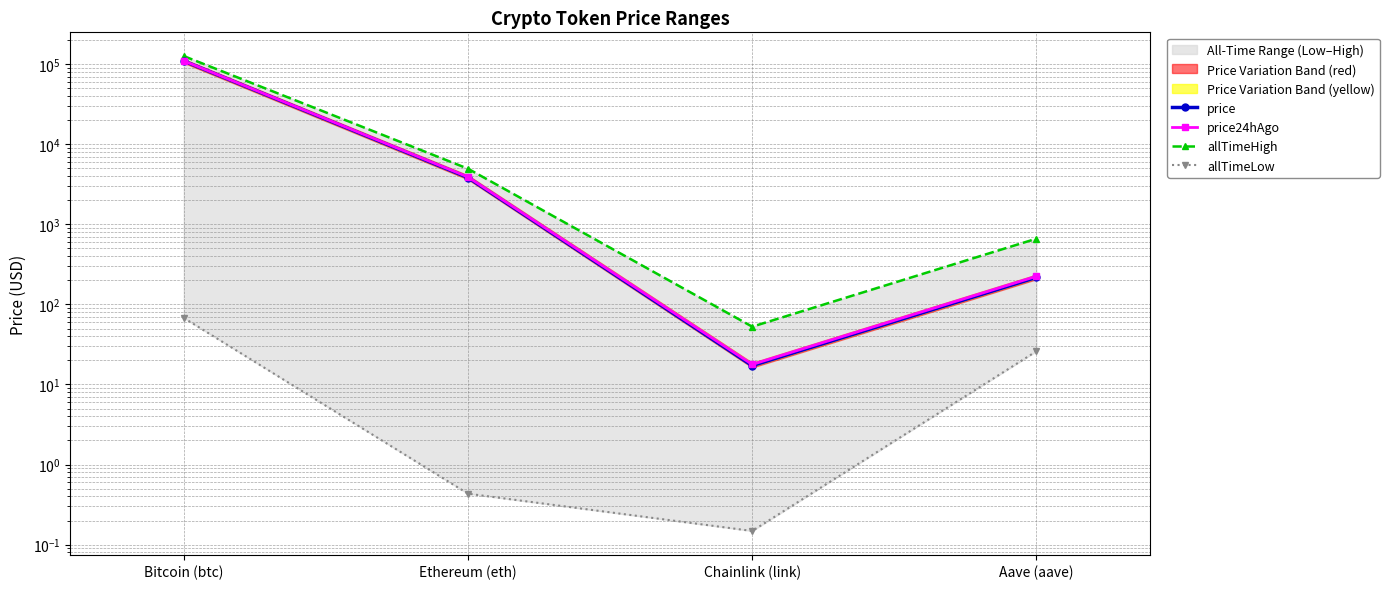

What are all the series names shown in the legend?

price, price24hAgo, allTimeHigh, allTimeLow